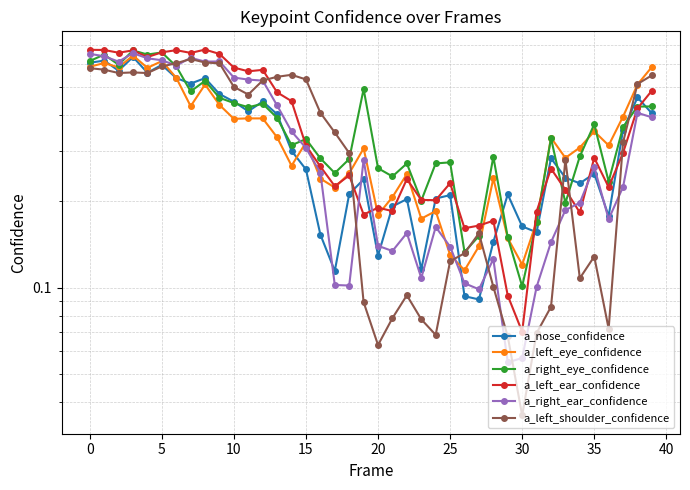

What is the total value across all series at 19?

1.6